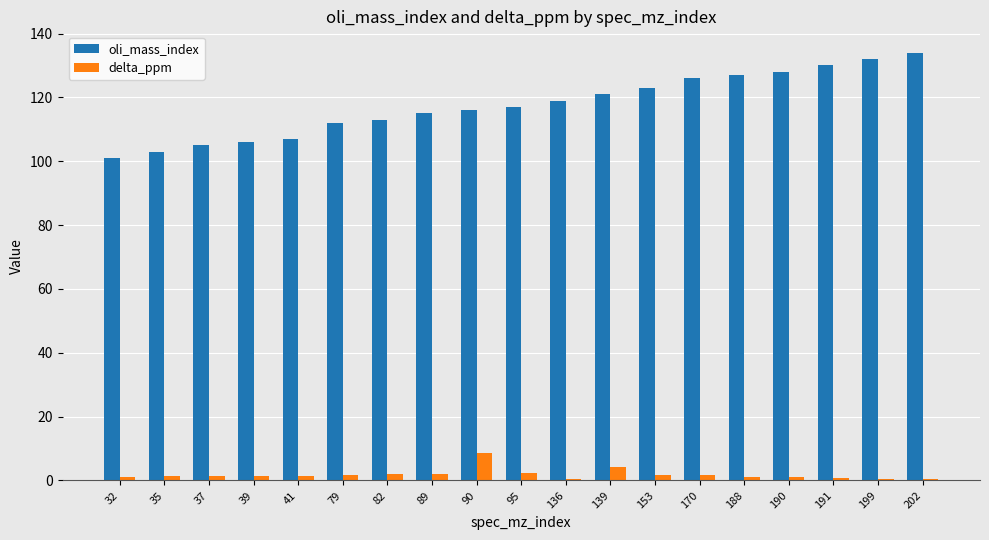

Which series has the largest range (max minus min)?

oli_mass_index